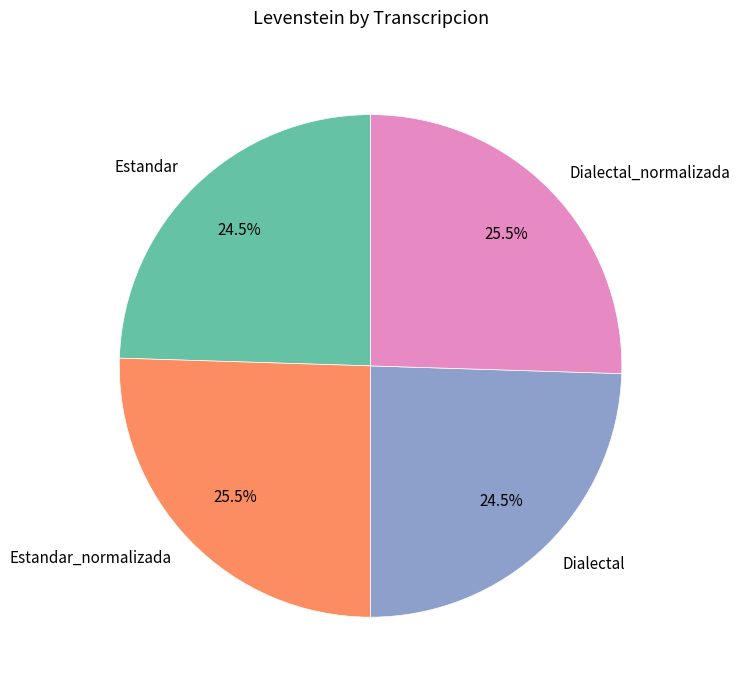

What is the ratio of the value at Dialectal_normalizada to the value at Dialectal?

1.0